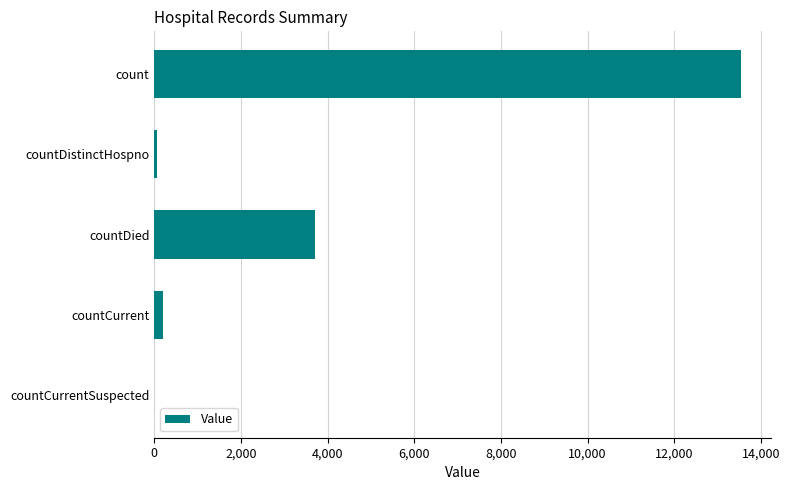

Approximately how many times larger is the value at countDied compared to count?

0.3